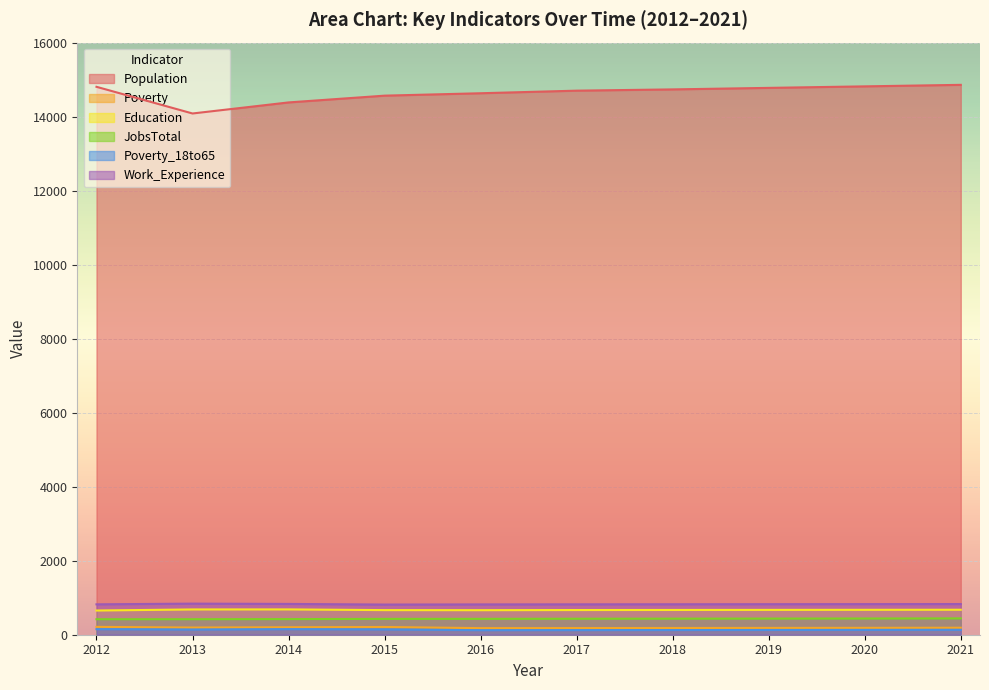

The Poverty_18to65 series shows 122 at 2016. True or false?

True